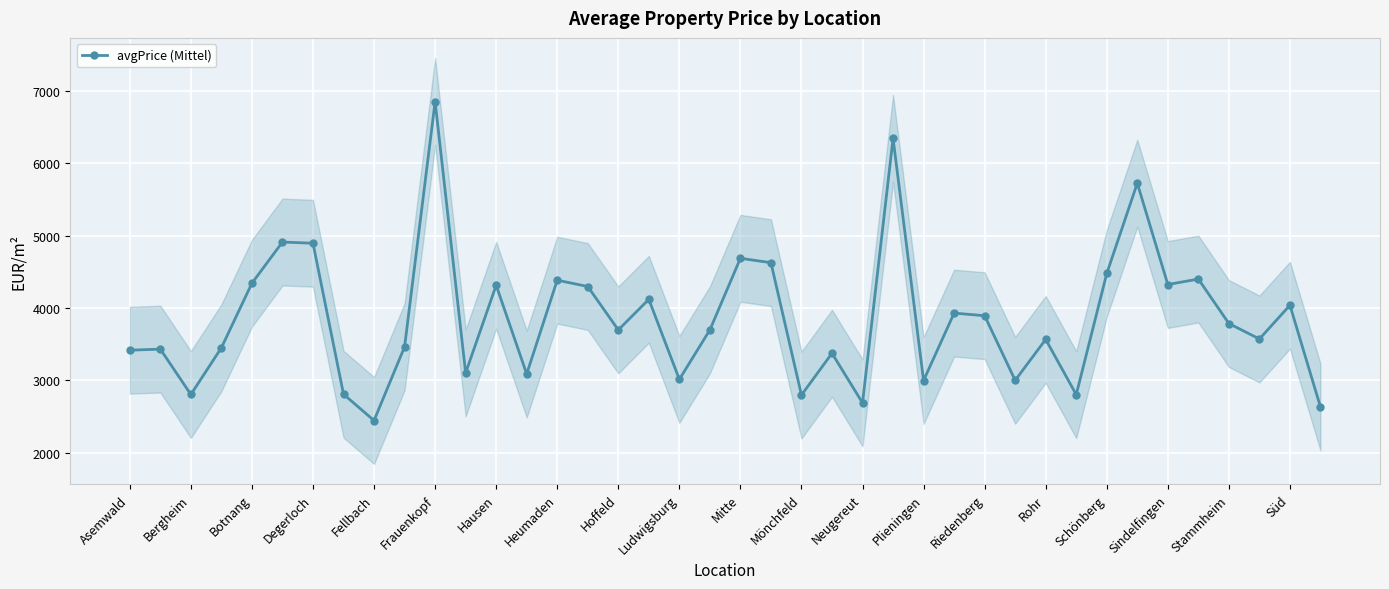

At which category does avgPrice (Mittel) reach its first local valley?

Bergheim